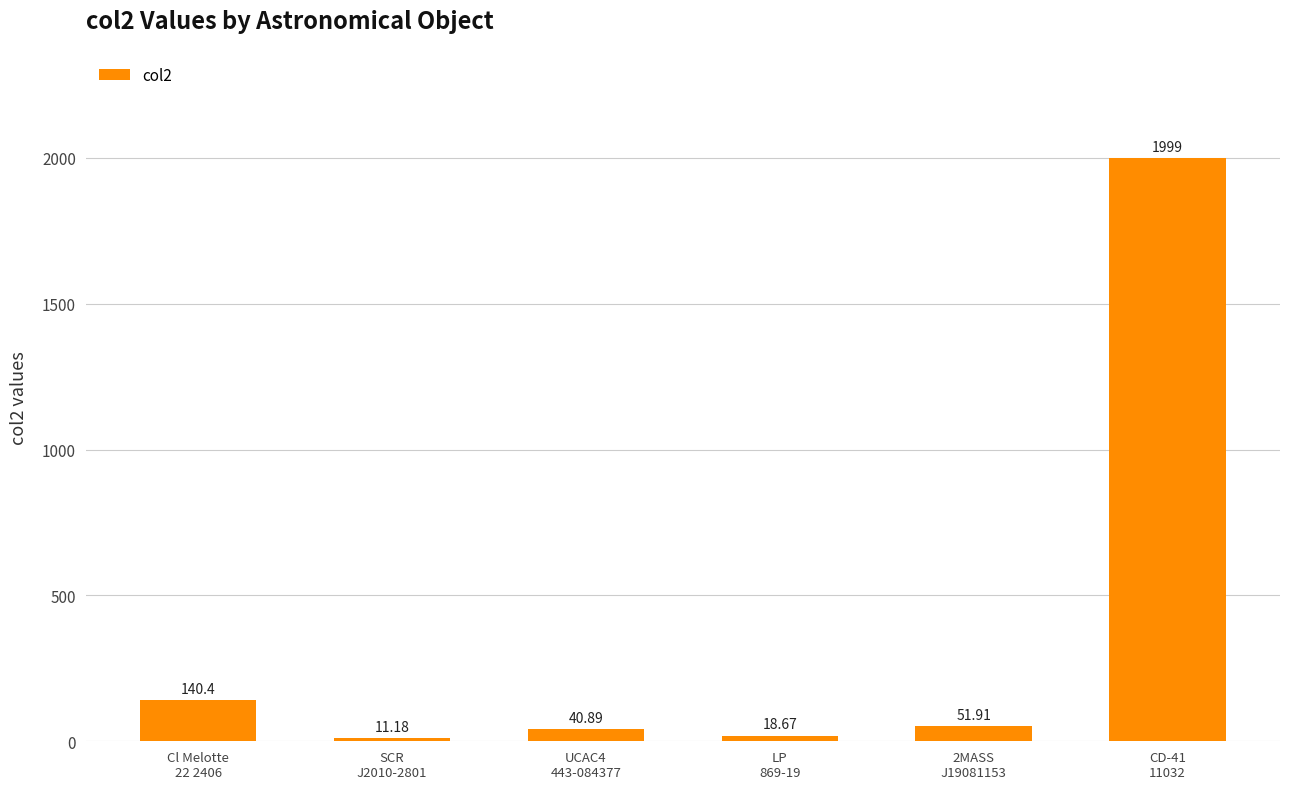

Does the chart contain stacked bars?

No